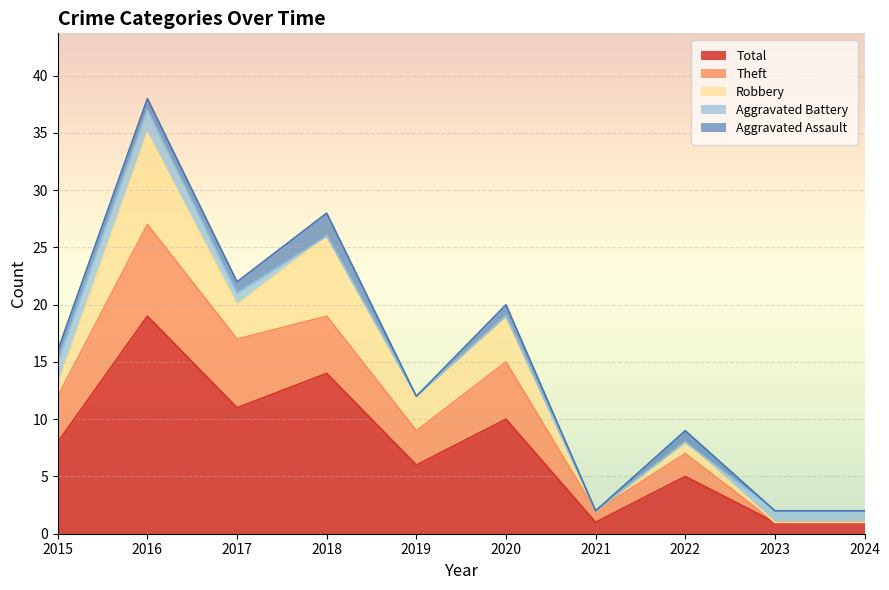

Rank the categories by Theft value from highest to lowest.

2016, 2017, 2018, 2020, 2015, 2019, 2022, 2021, 2023, 2024